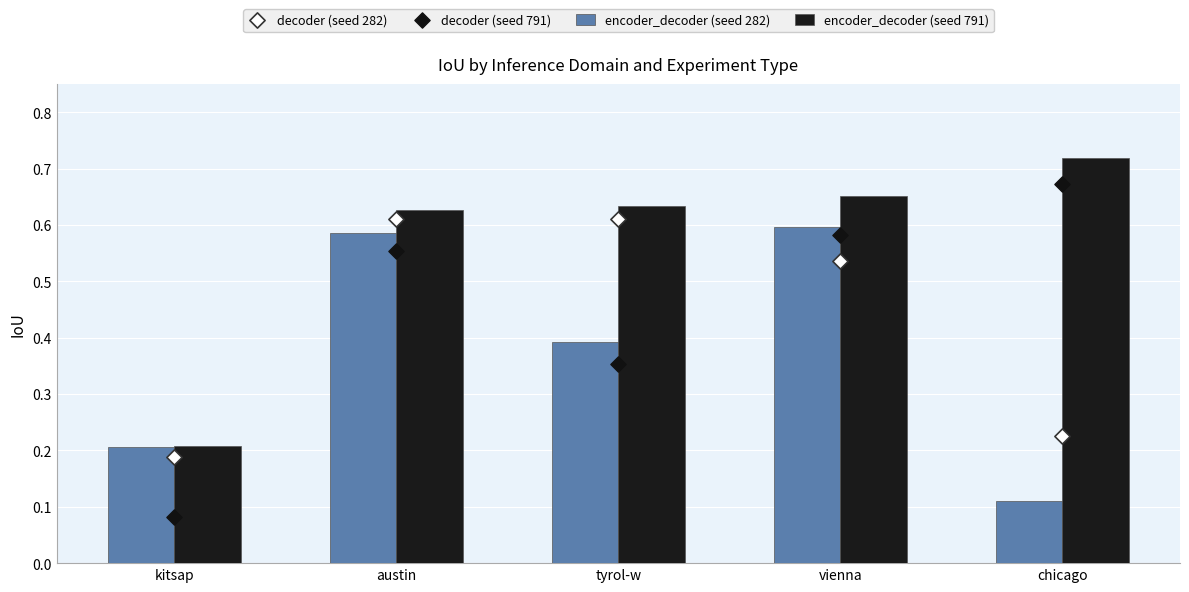

What are all the series names shown in the legend?

encoder_decoder (seed 282), encoder_decoder (seed 791), decoder (seed 282), decoder (seed 791)